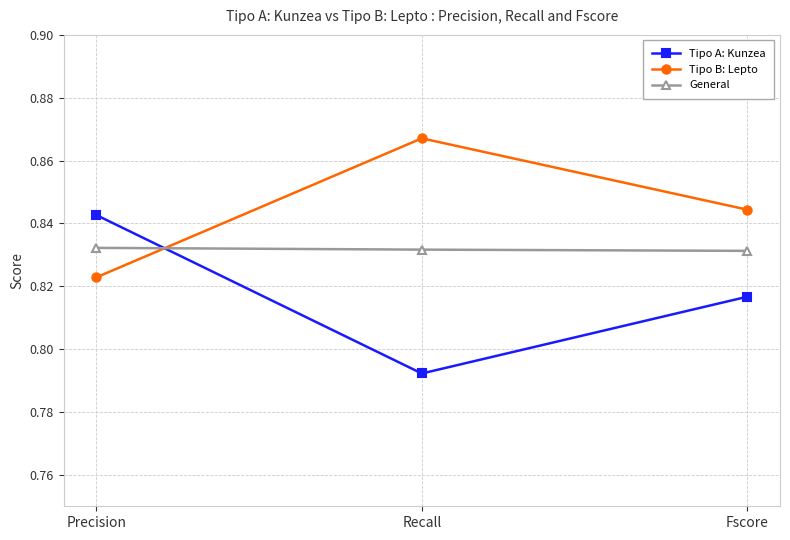

Which series has the largest range (max minus min)?

Tipo A: Kunzea